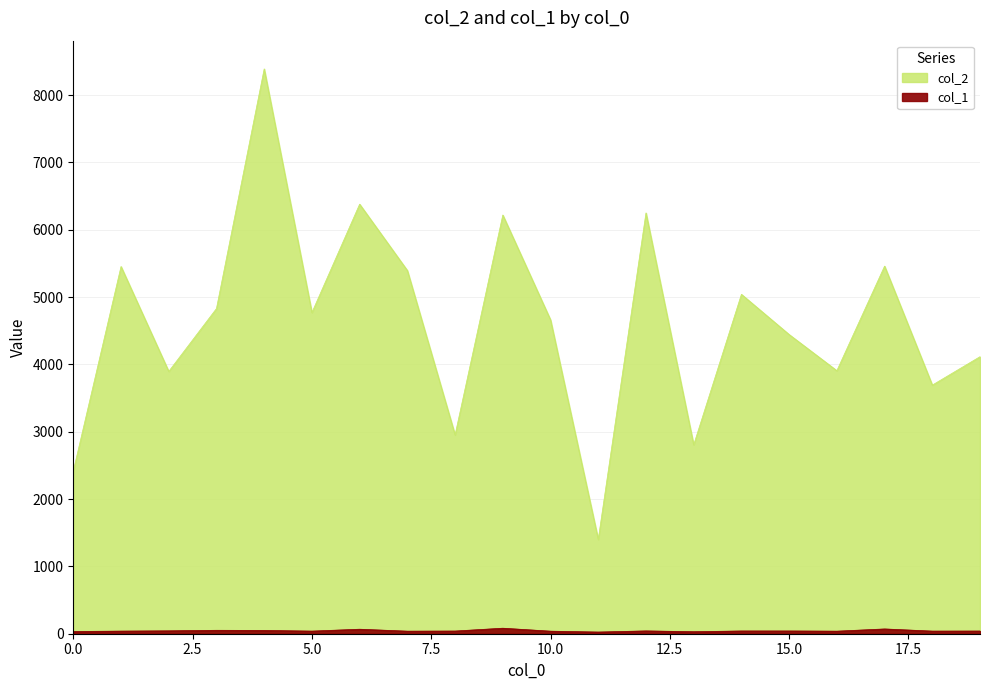

How many categories are shown in the chart?

20